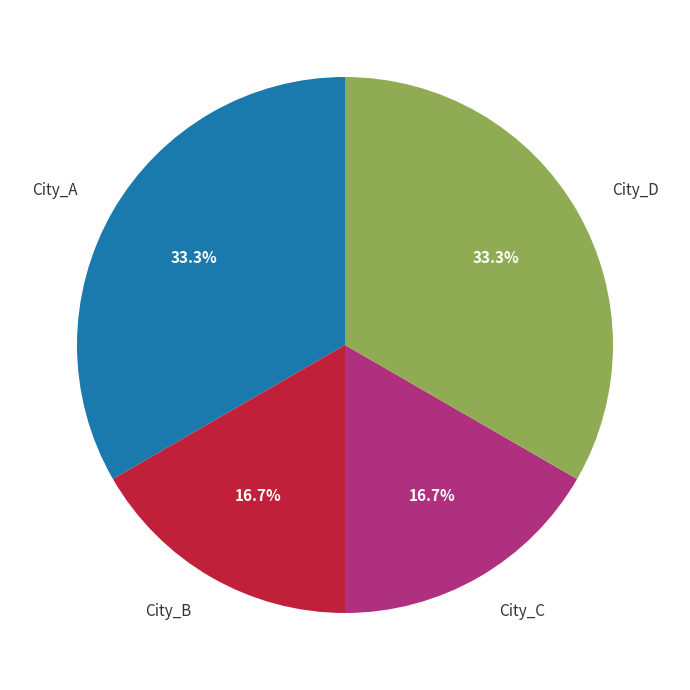

How many slices are in this pie chart?

4